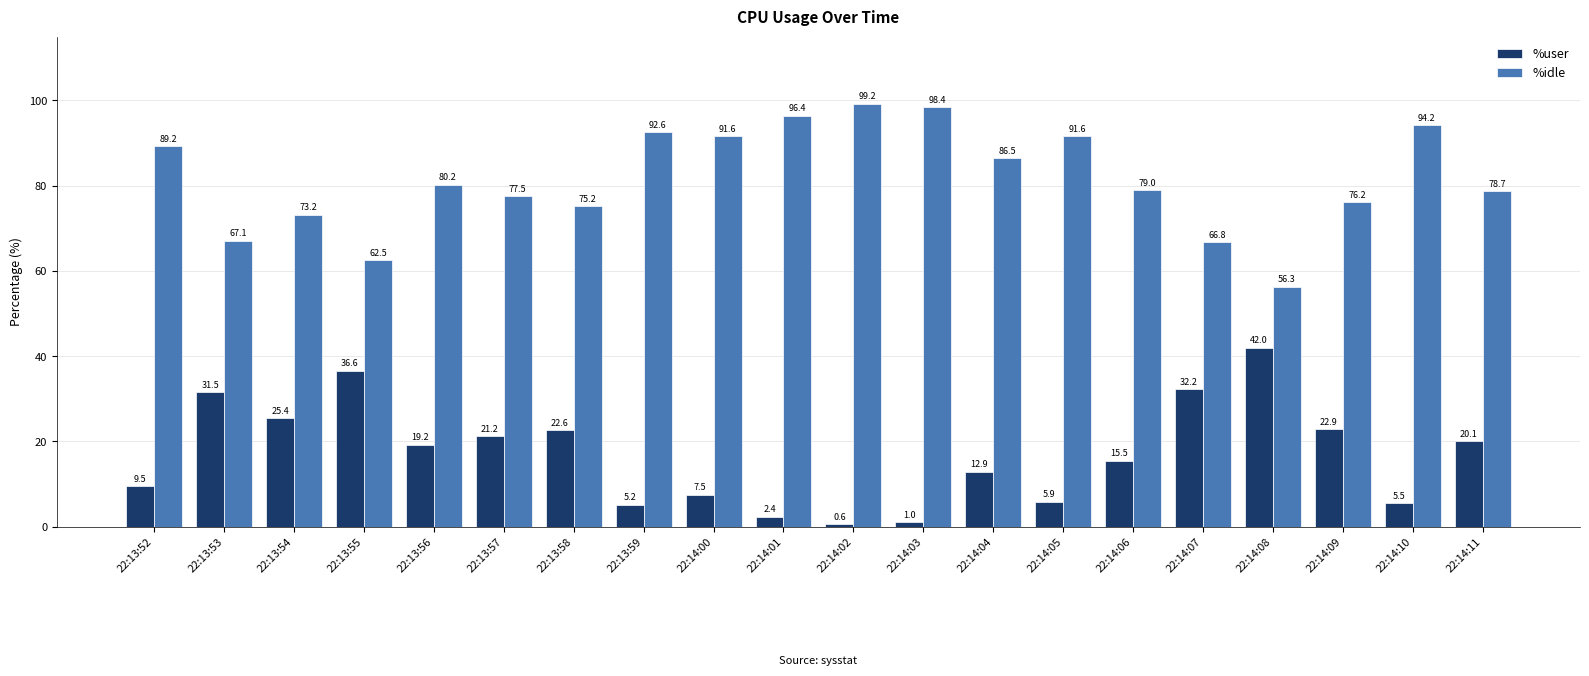

True or false: %idle has a value of 34.2 at 22:13:59.

False